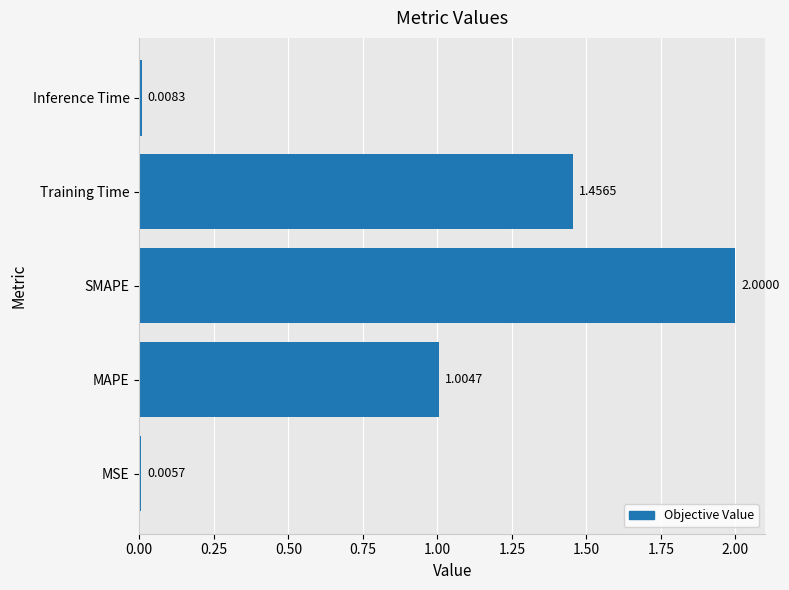

Which label corresponds to the largest value in the chart?

SMAPE